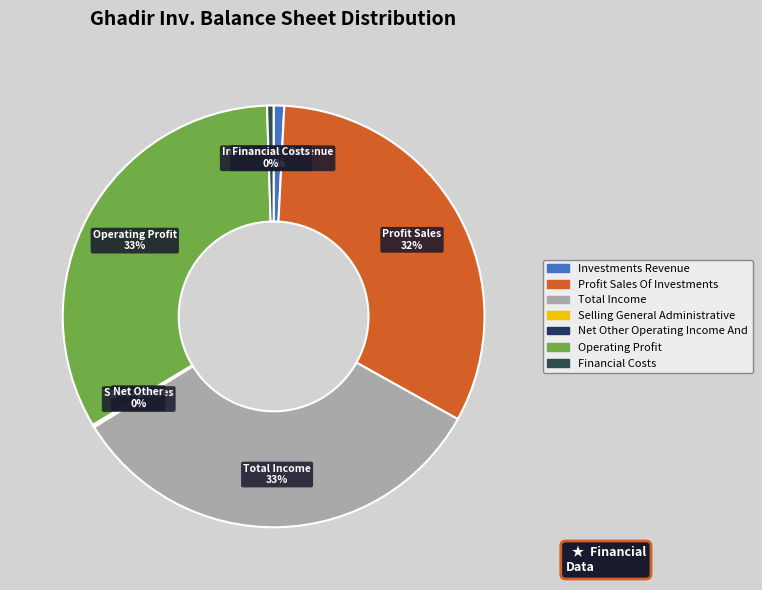

Does any single category account for the majority?

No